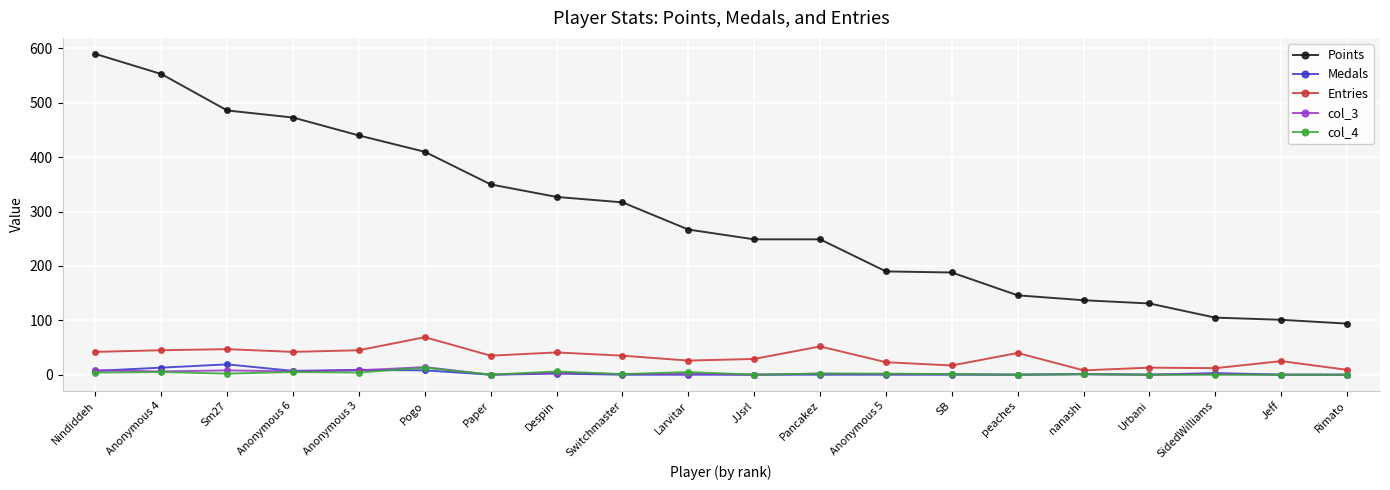

Does the chart display data point markers on the line(s)?

Yes